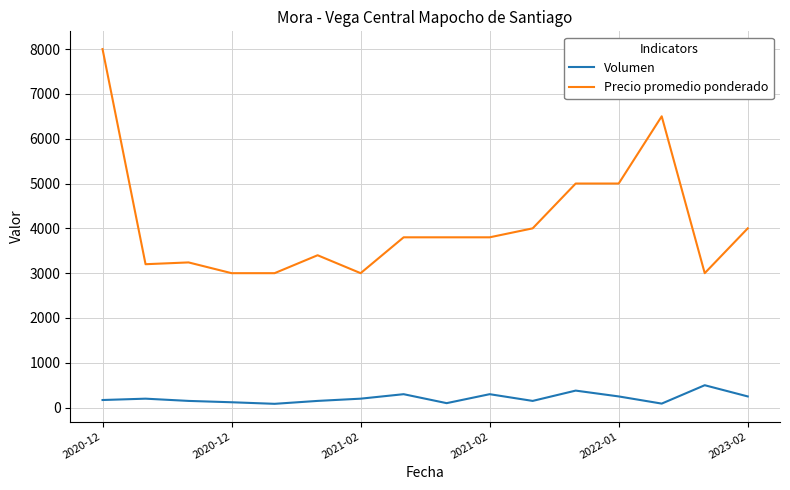

Which series has the largest total across all categories?

Precio promedio ponderado